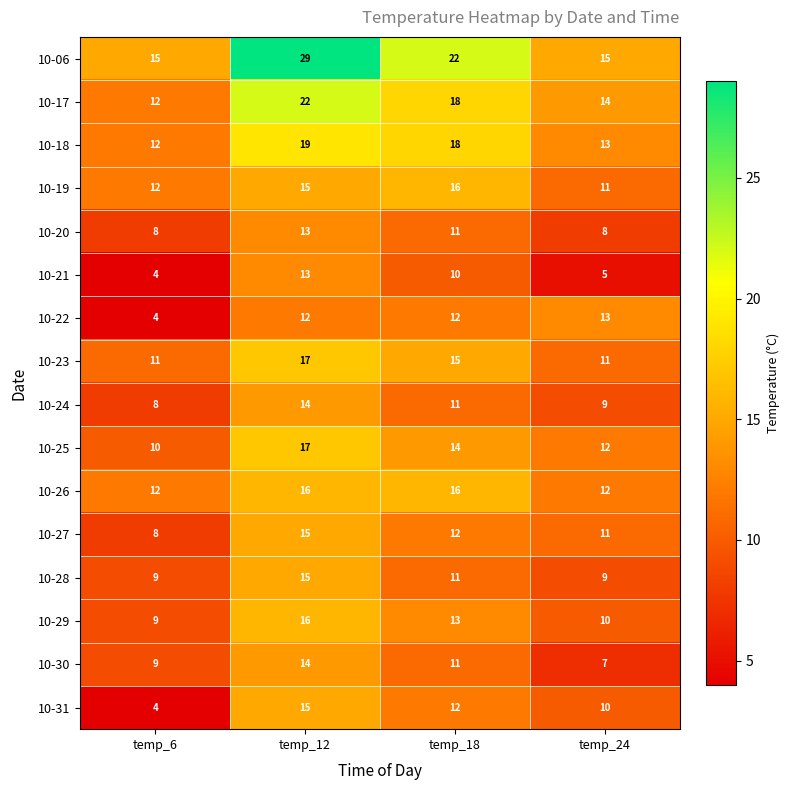

Count the 10-20 values in the range 8 to 13.

4